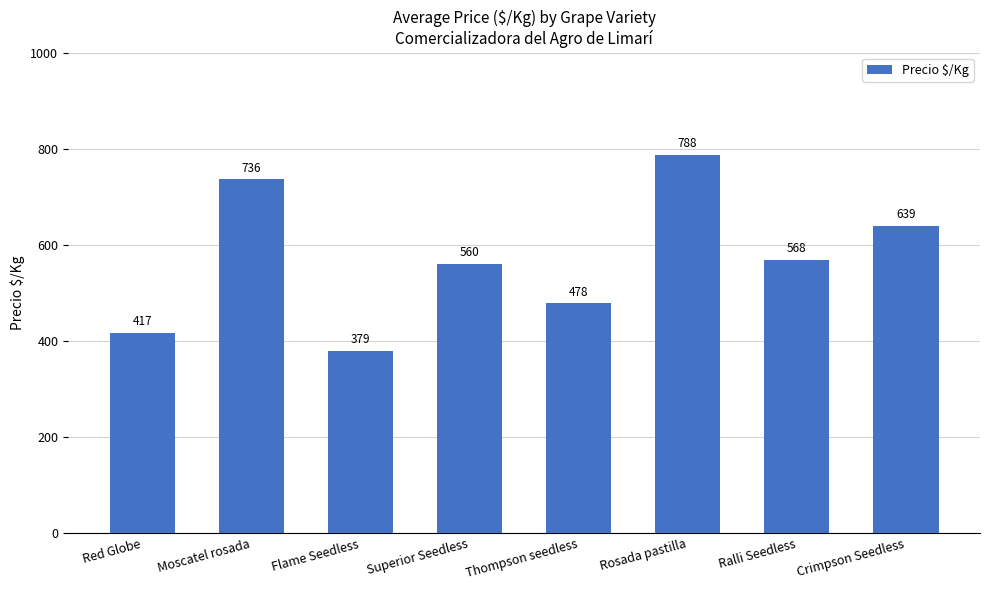

Approximately how many times larger is the value at Flame Seedless compared to Red Globe?

0.9